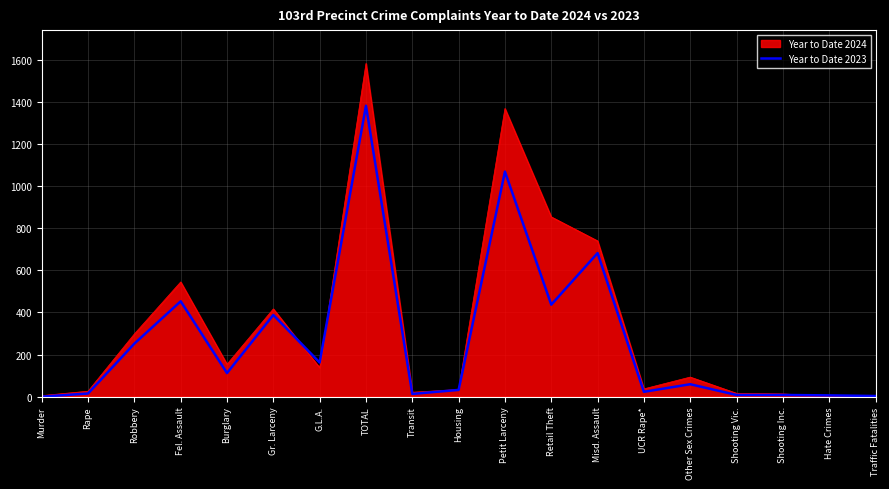

Rank the series by their maximum value, from highest to lowest.

Year to Date 2024, Year to Date 2023